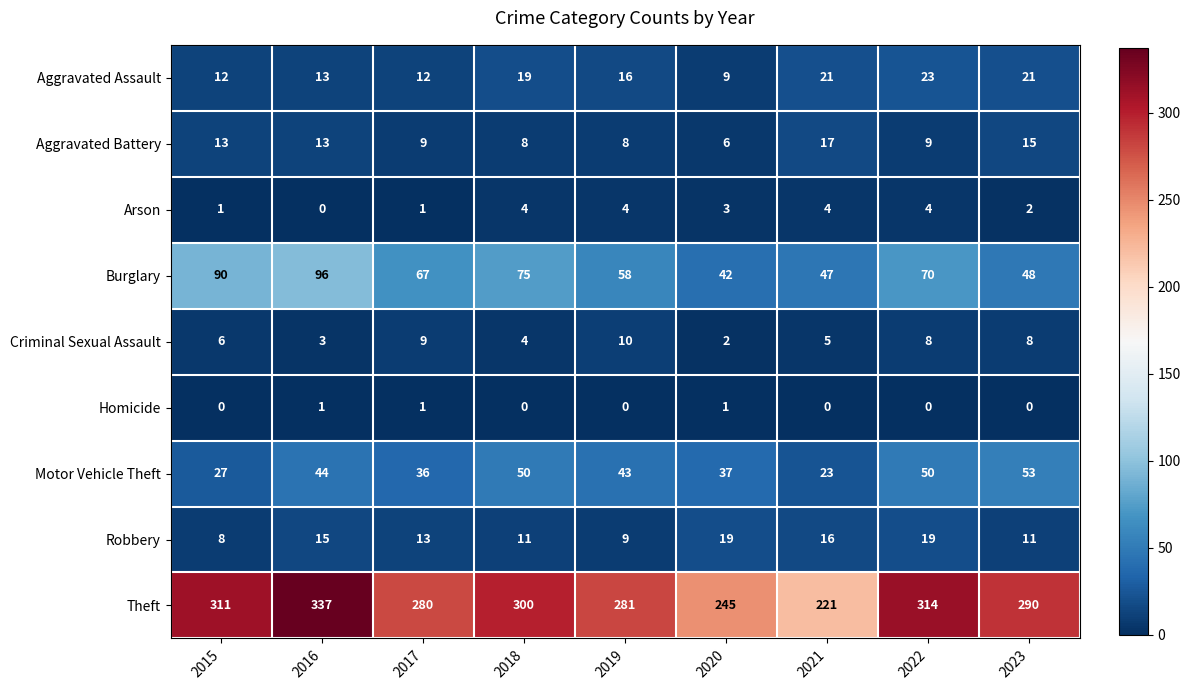

At which label does Burglary reach its peak?

2016